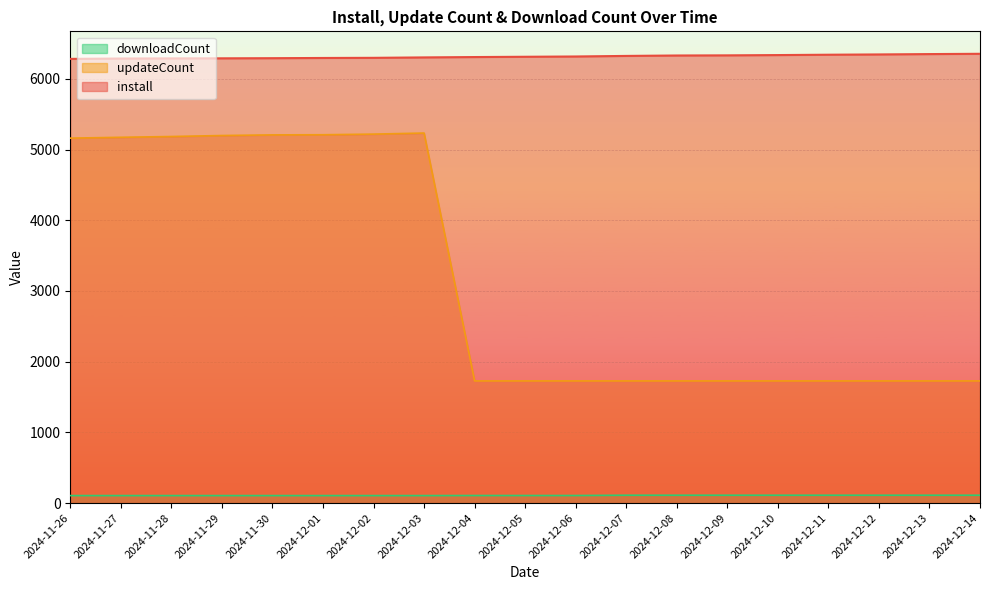

How many categories are shown in the chart?

19